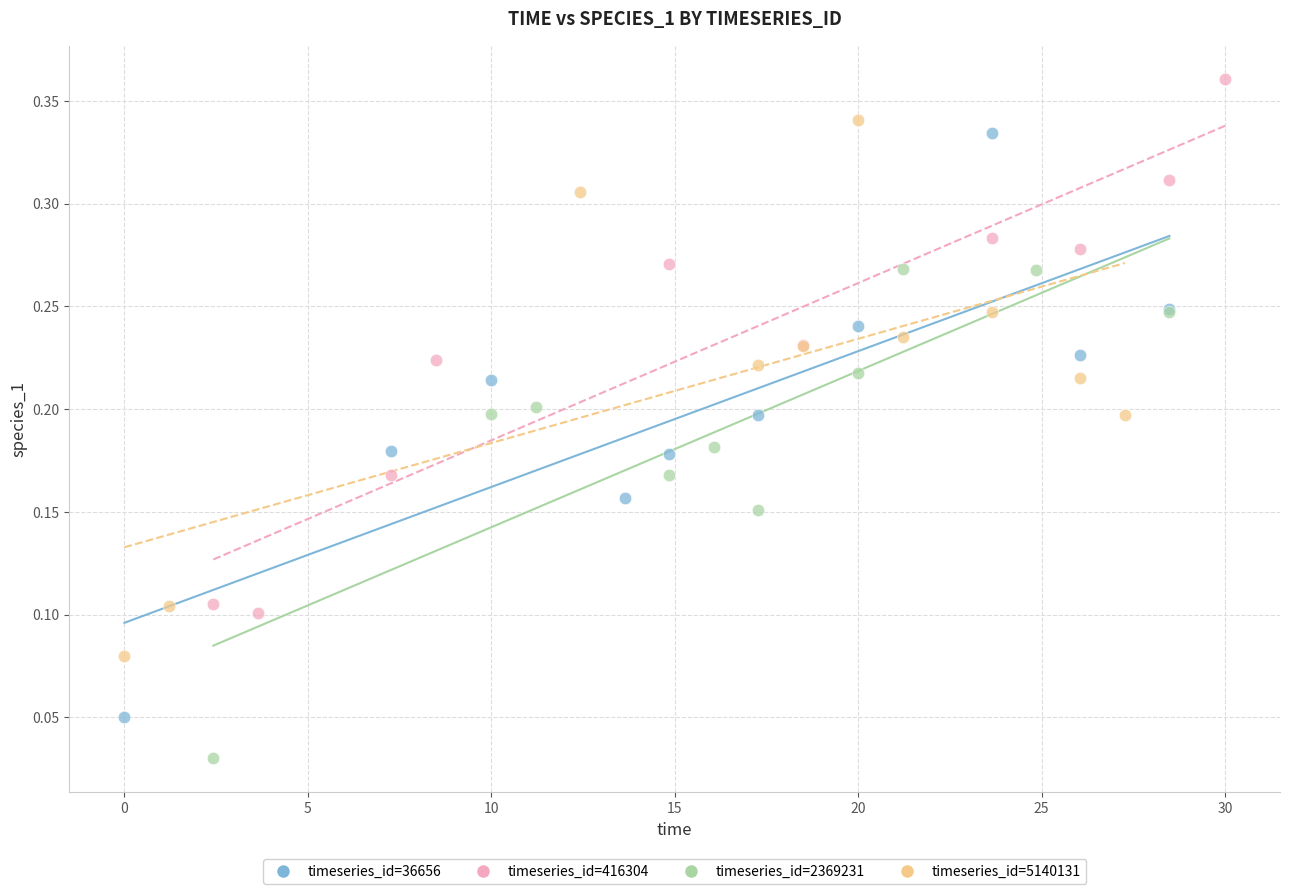

Which series contains the lowest Y value?

timeseries_id=2369231